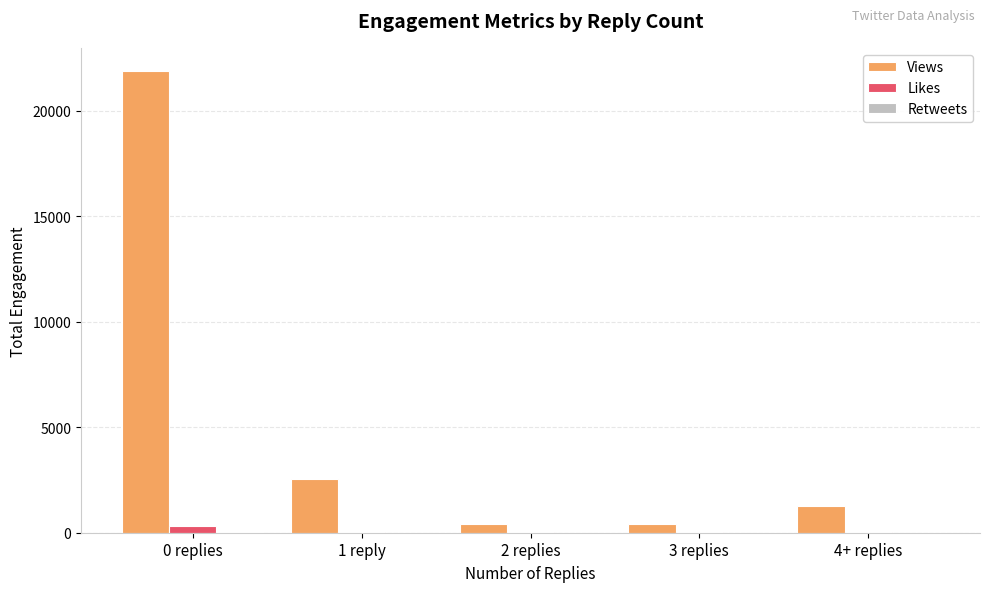

True or false: Views has a value of 21878 at 0 replies.

True